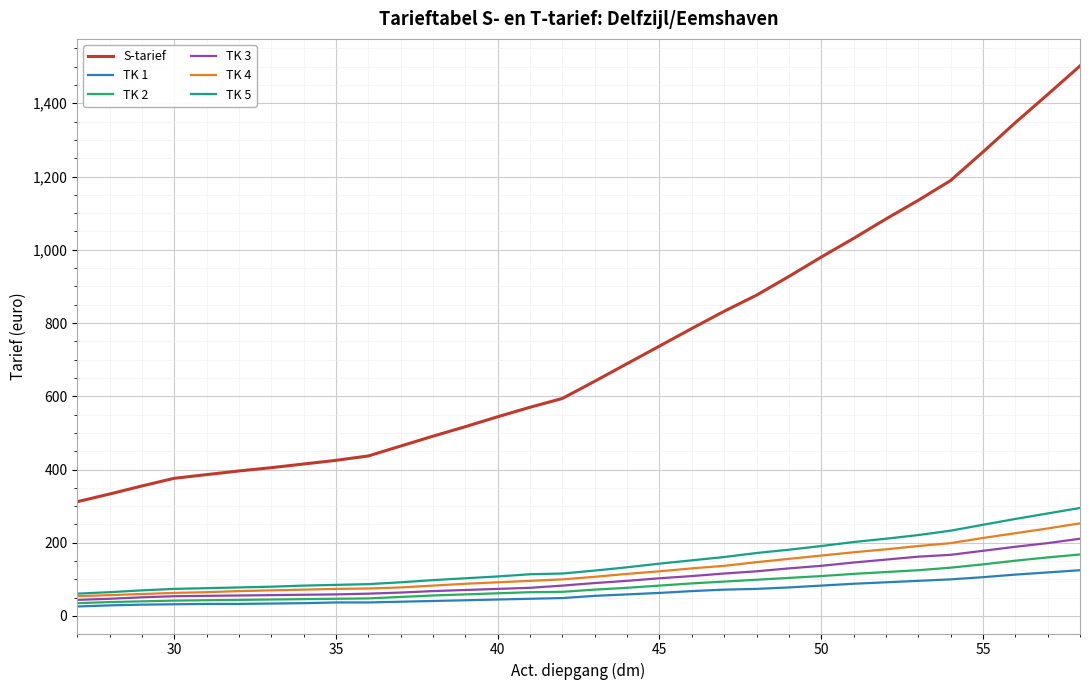

Which series has the largest range (max minus min)?

S-tarief